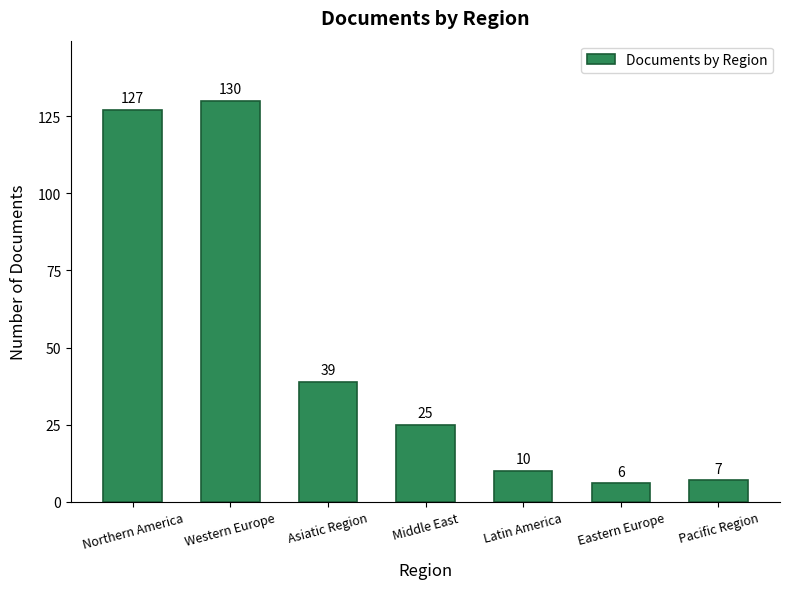

What is the change in value from Western Europe to Asiatic Region?

-91